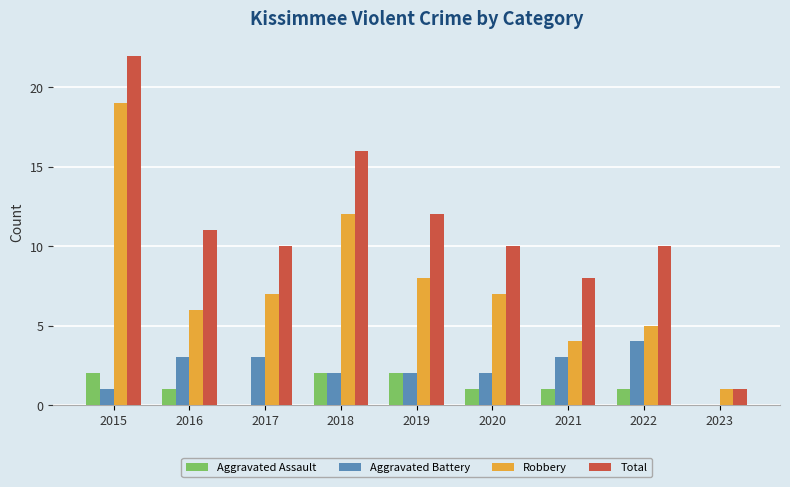

What is the sum of all Aggravated Battery values?

20